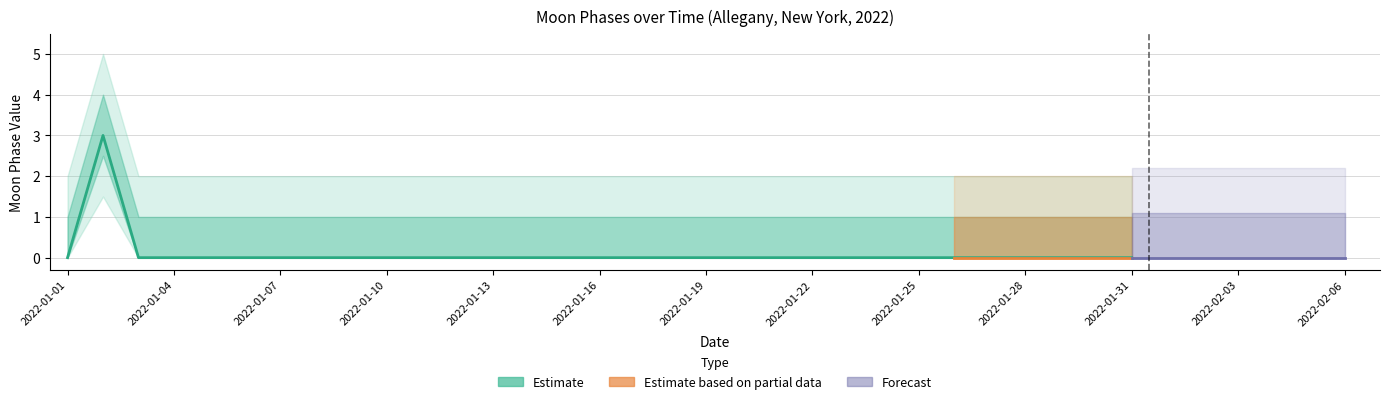

What is the maximum value shown in the chart?

3